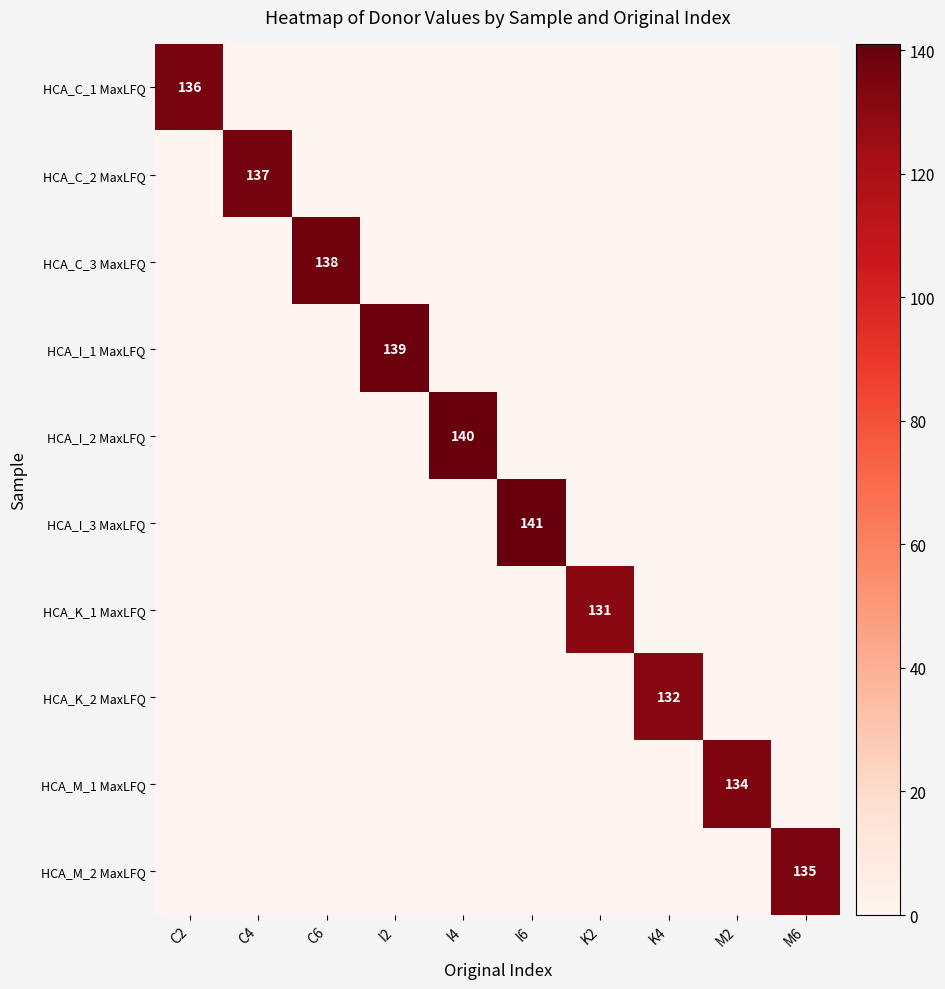

Which series has the largest range (max minus min)?

HCA_I_3 MaxLFQ